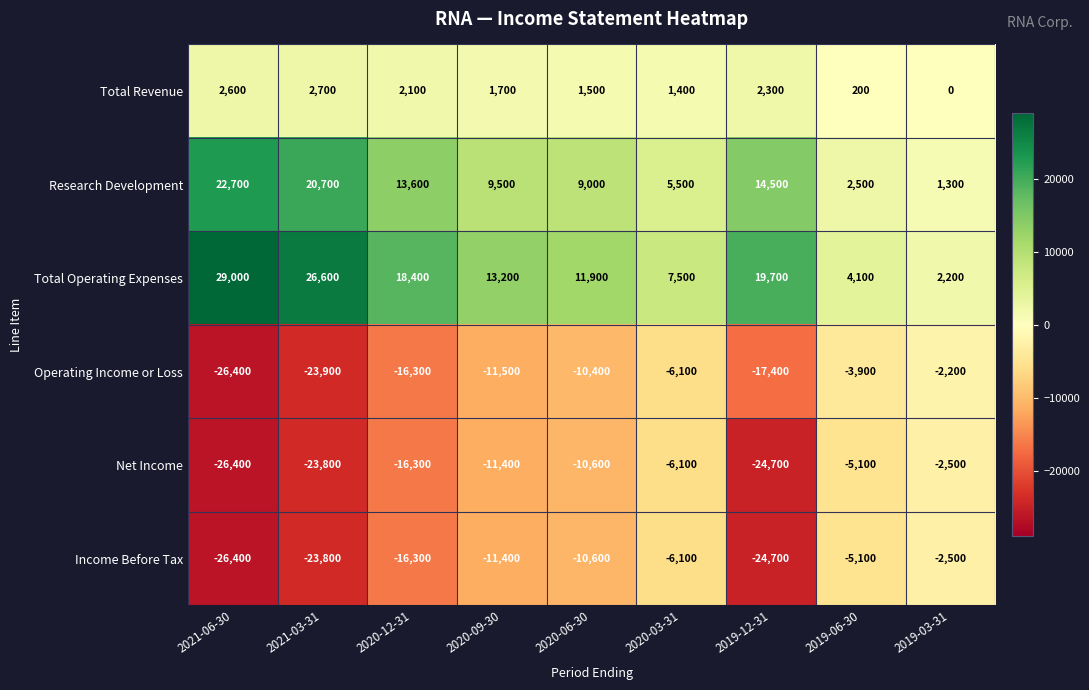

Is it true that Research Development equals 16897 at 2020-09-30?

False